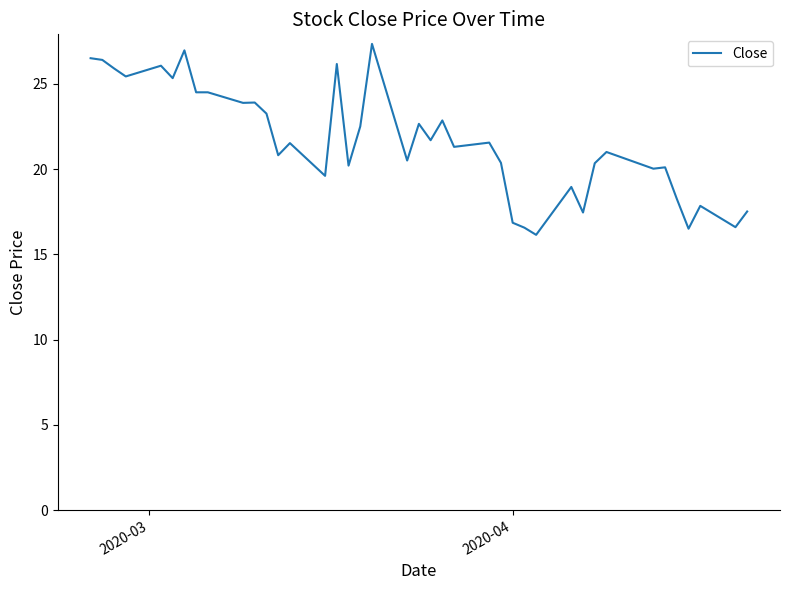

What is the maximum value shown in the chart?

27.3